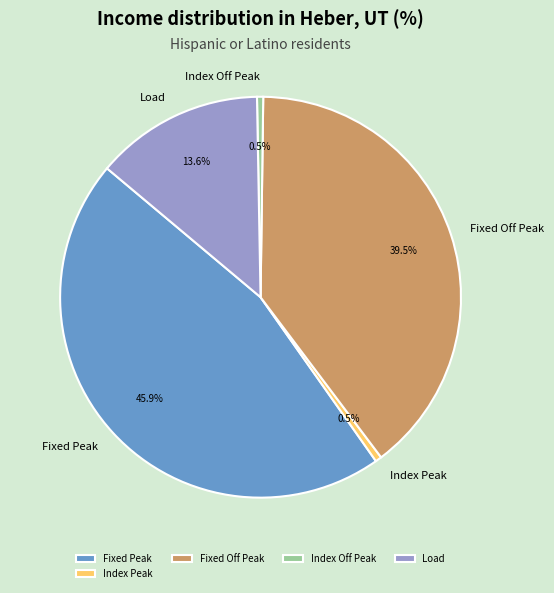

To the nearest percent, what is the average slice percentage?

20%